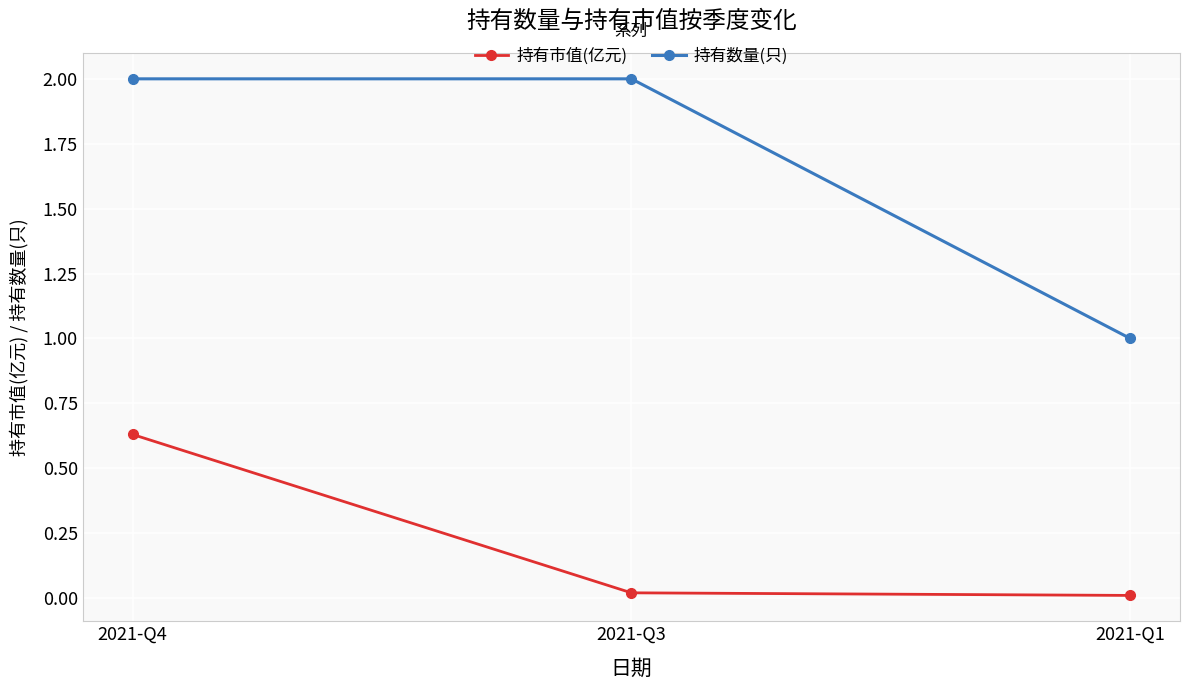

The value of 持有数量(只) at 2021-Q1 is 0.2. True or false?

False